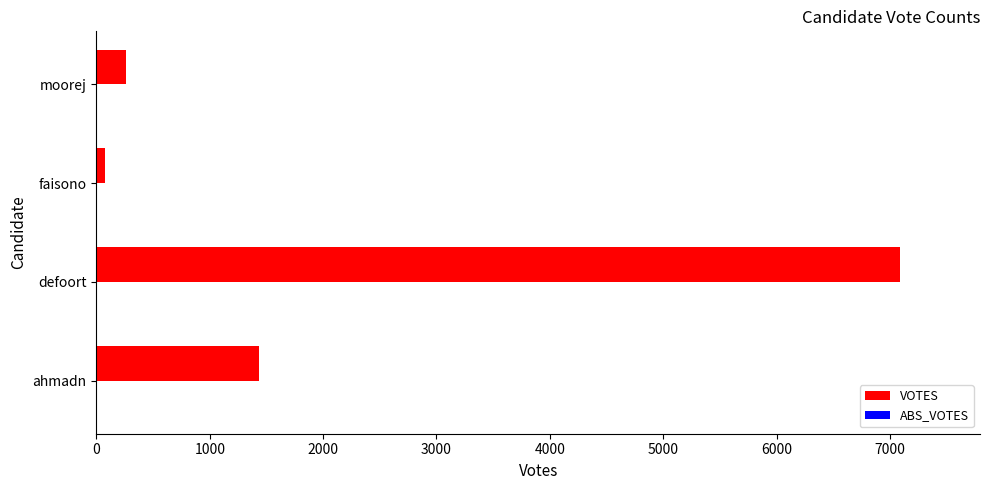

What is the difference between the second highest and second lowest values?

1174